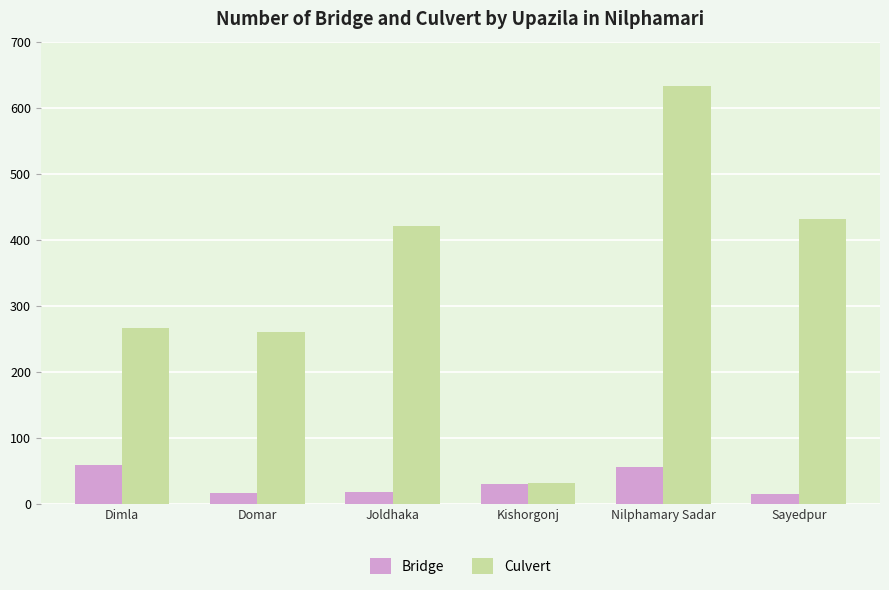

What is the maximum value for Bridge?

59